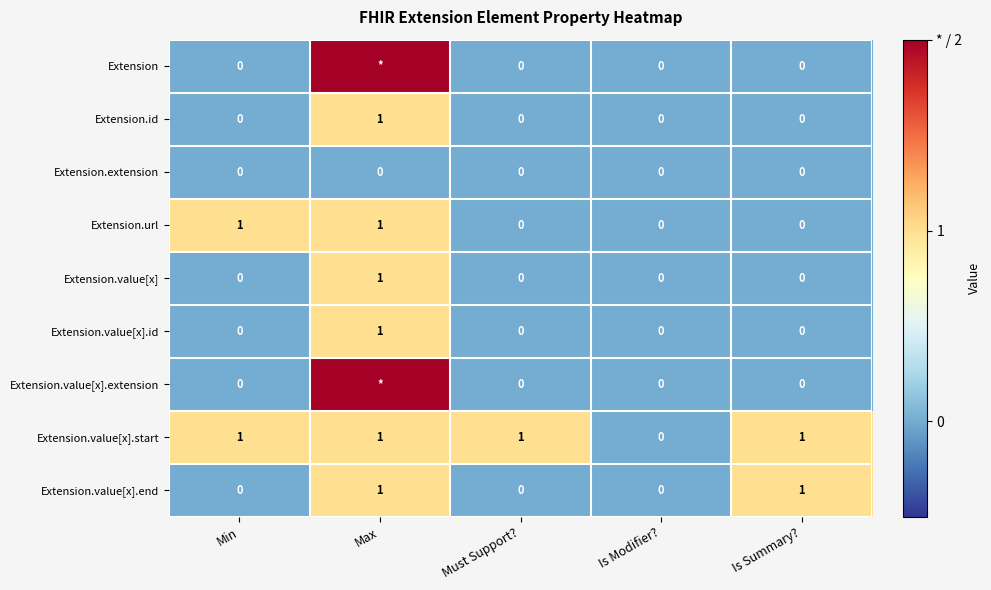

Count the number of categories in the chart.

5